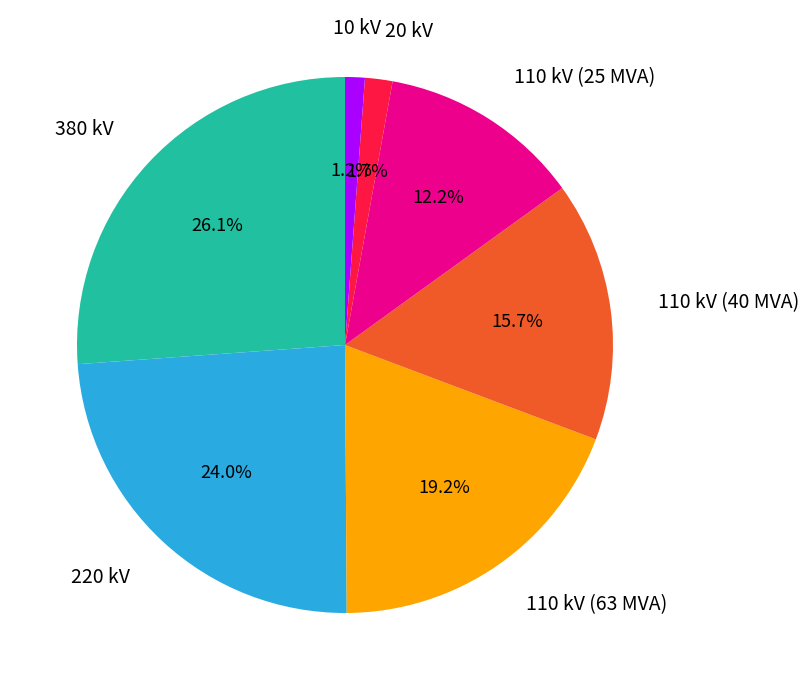

Is there a majority slice in this chart?

No